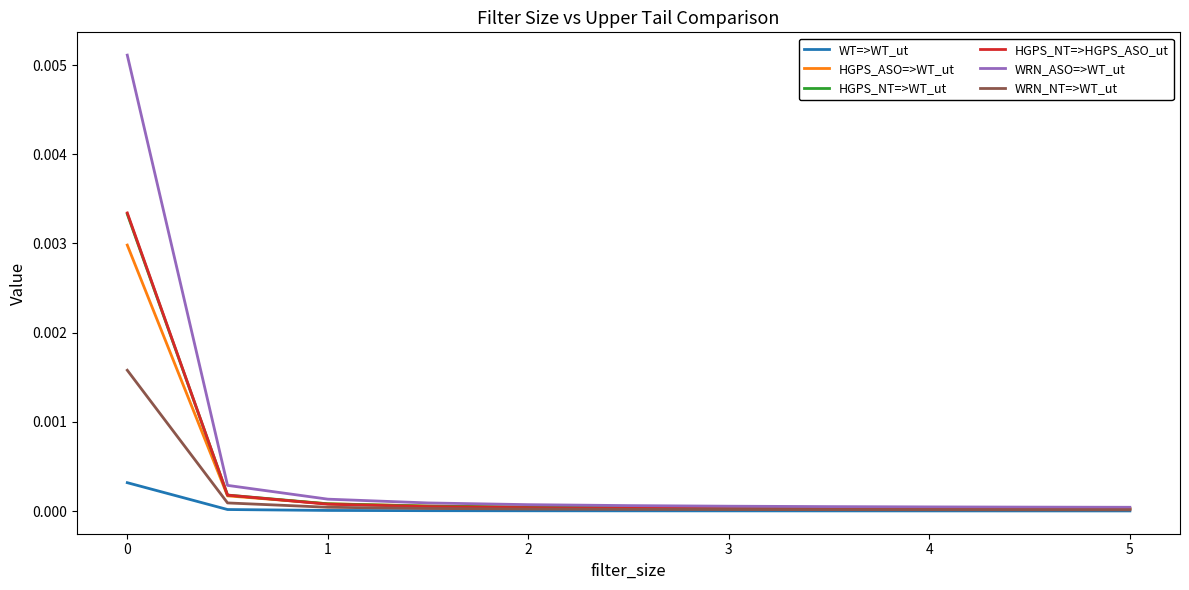

What are all the series names shown in the legend?

WT=>WT_ut, HGPS_ASO=>WT_ut, HGPS_NT=>WT_ut, HGPS_NT=>HGPS_ASO_ut, WRN_ASO=>WT_ut, WRN_NT=>WT_ut